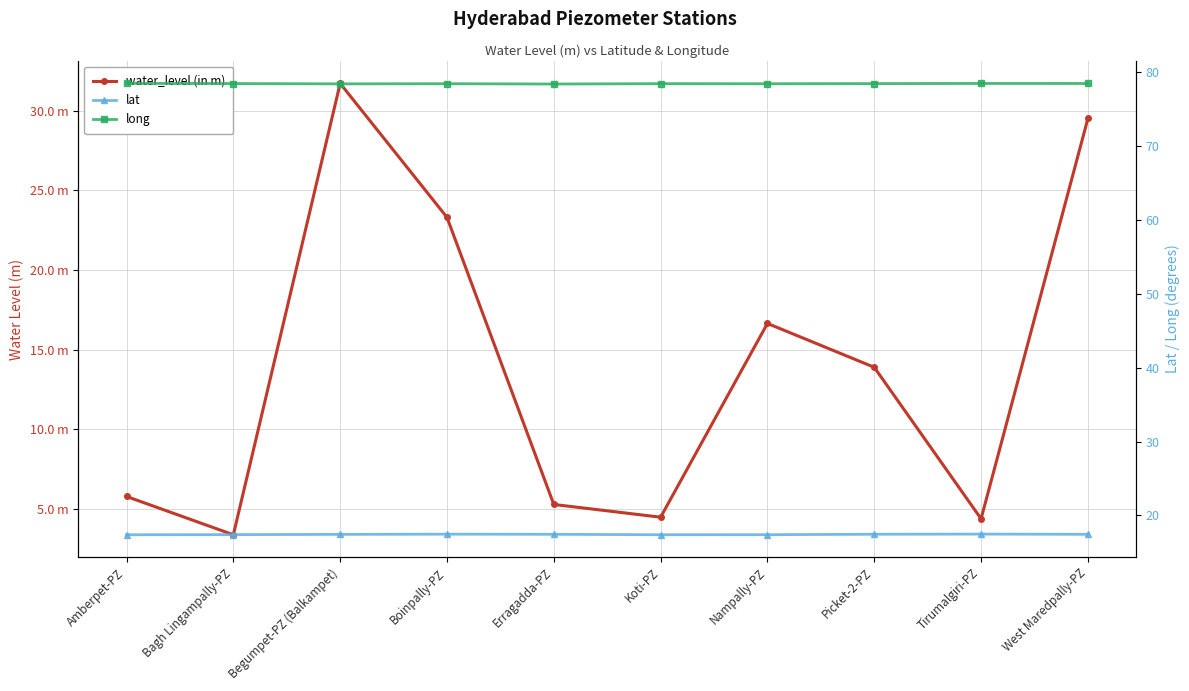

Where is the first local maximum for long?

Boinpally-PZ